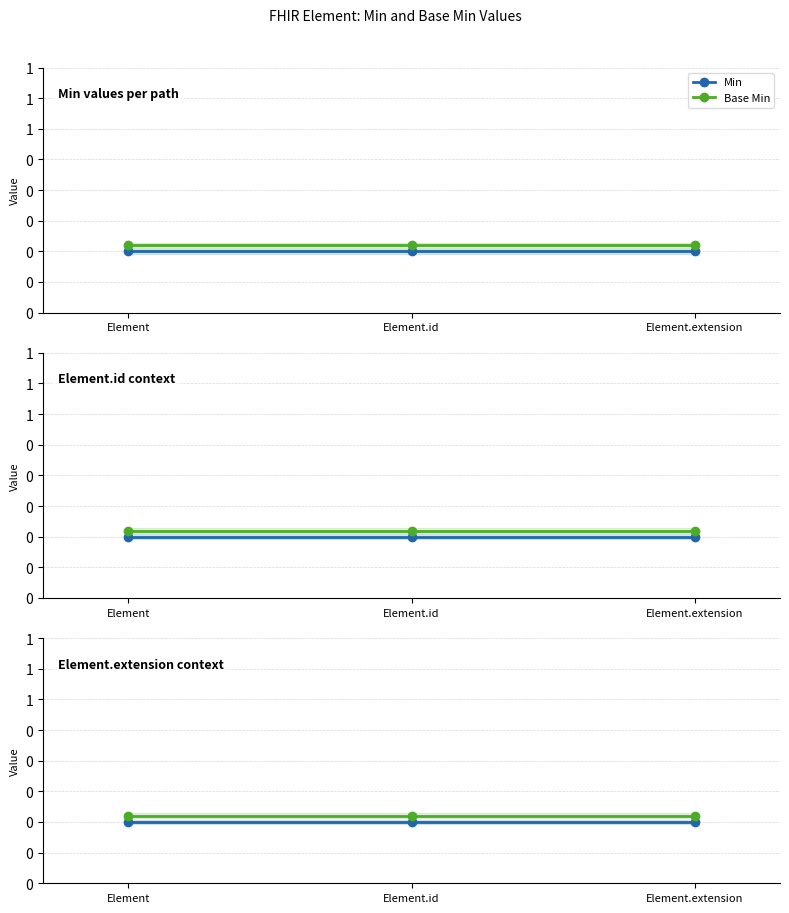

At Element, list the series in order from largest to smallest.

Base Min, Min